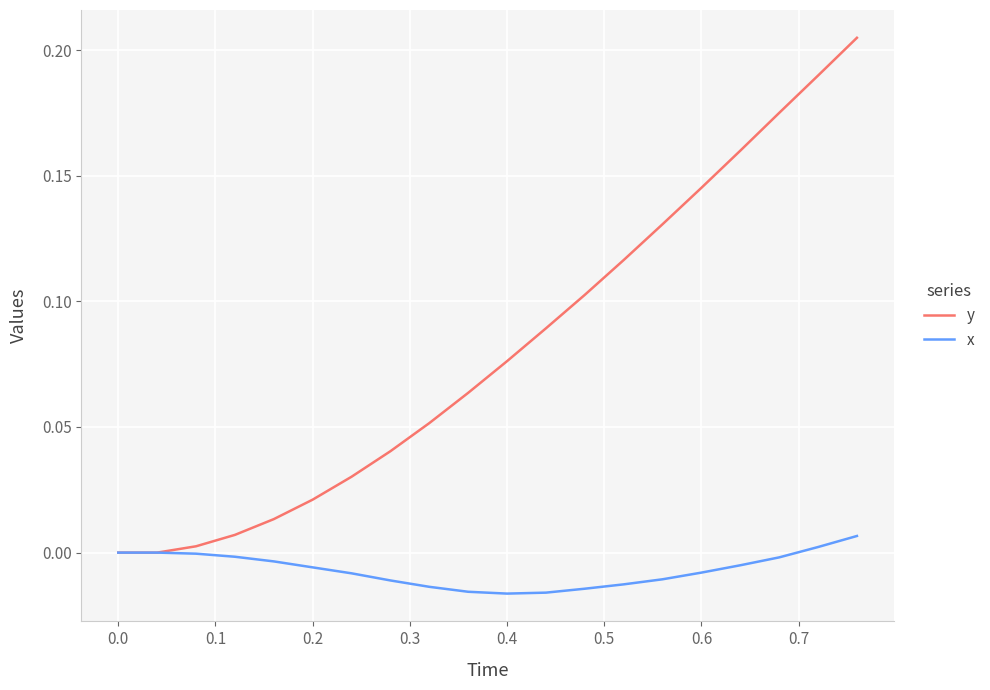

List the series in order of their peak value, highest first.

y, x